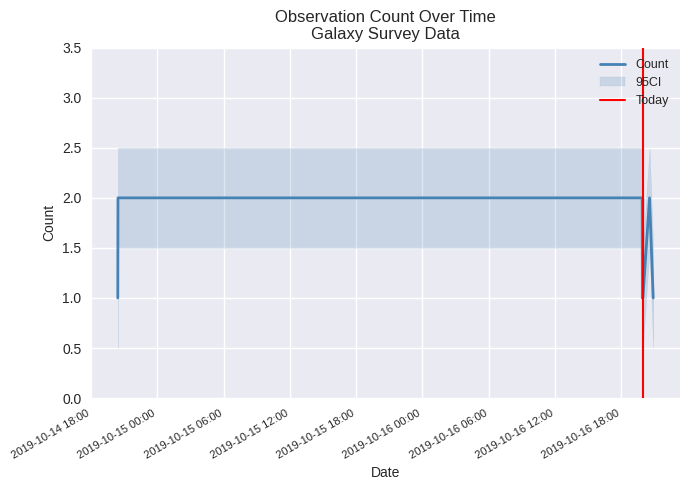

What is the difference between the second highest and second lowest values?

1